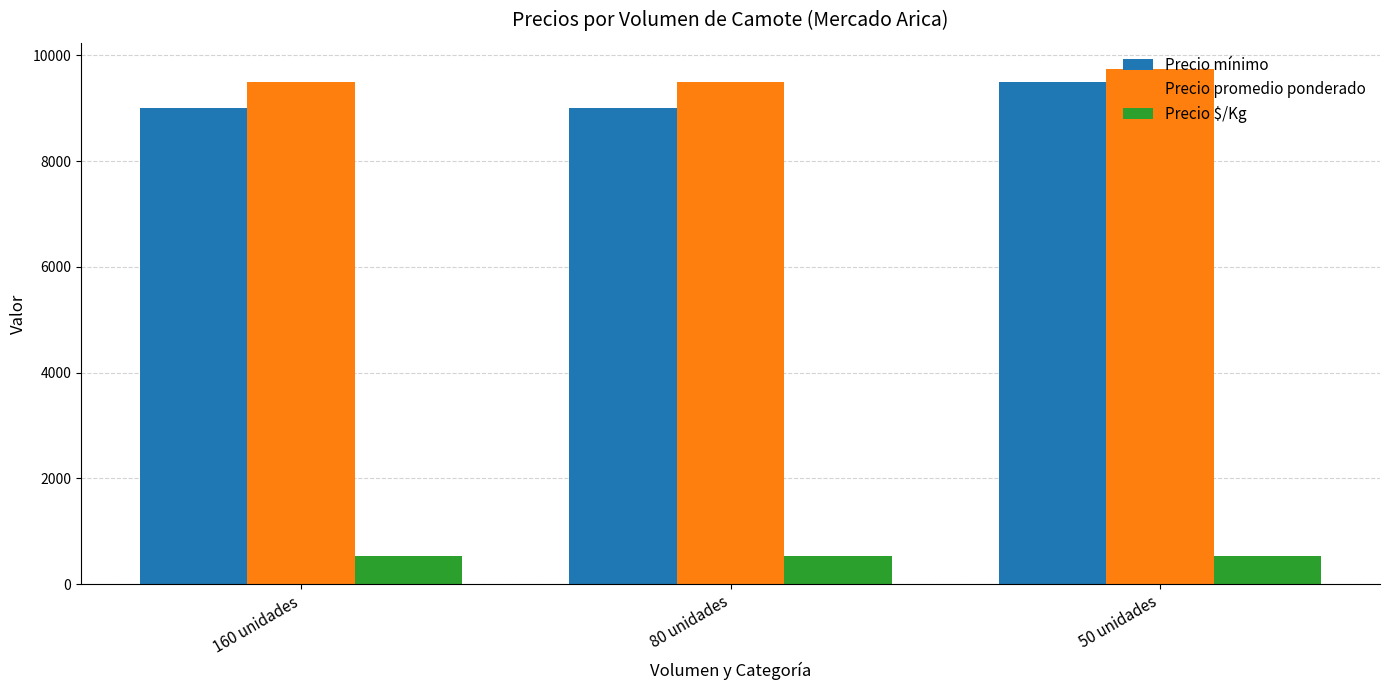

Read the Precio mínimo value at 80 unidades, to the nearest 50.

9000